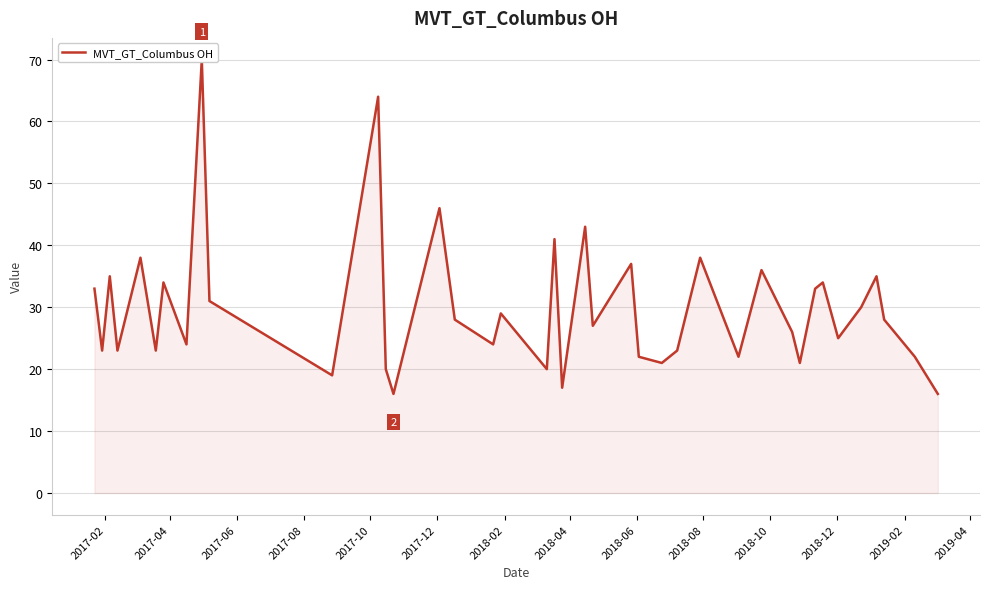

How many data points are above 28?

18